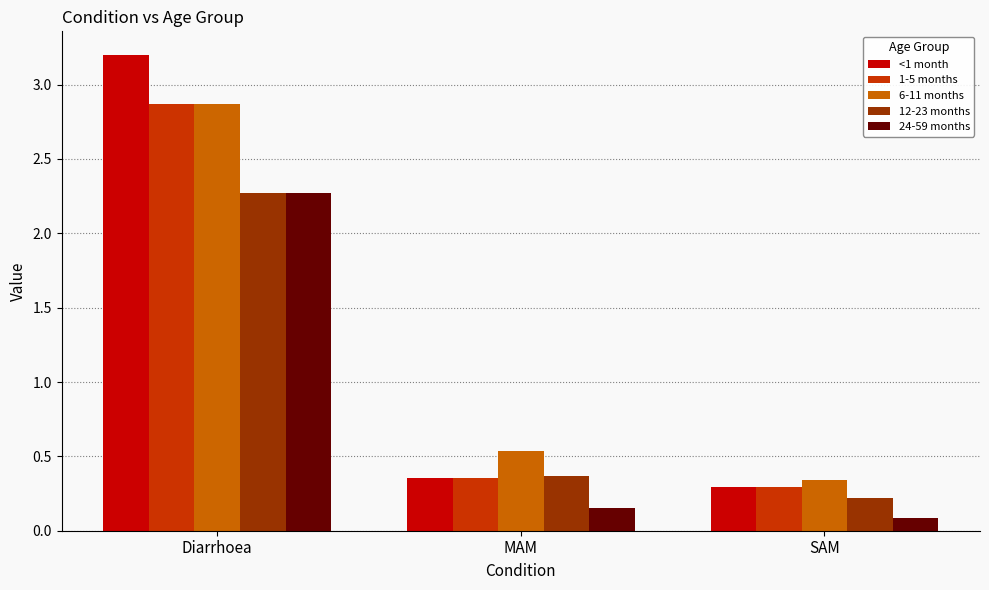

The value of 6-11 months at Diarrhoea is 5.0. True or false?

False